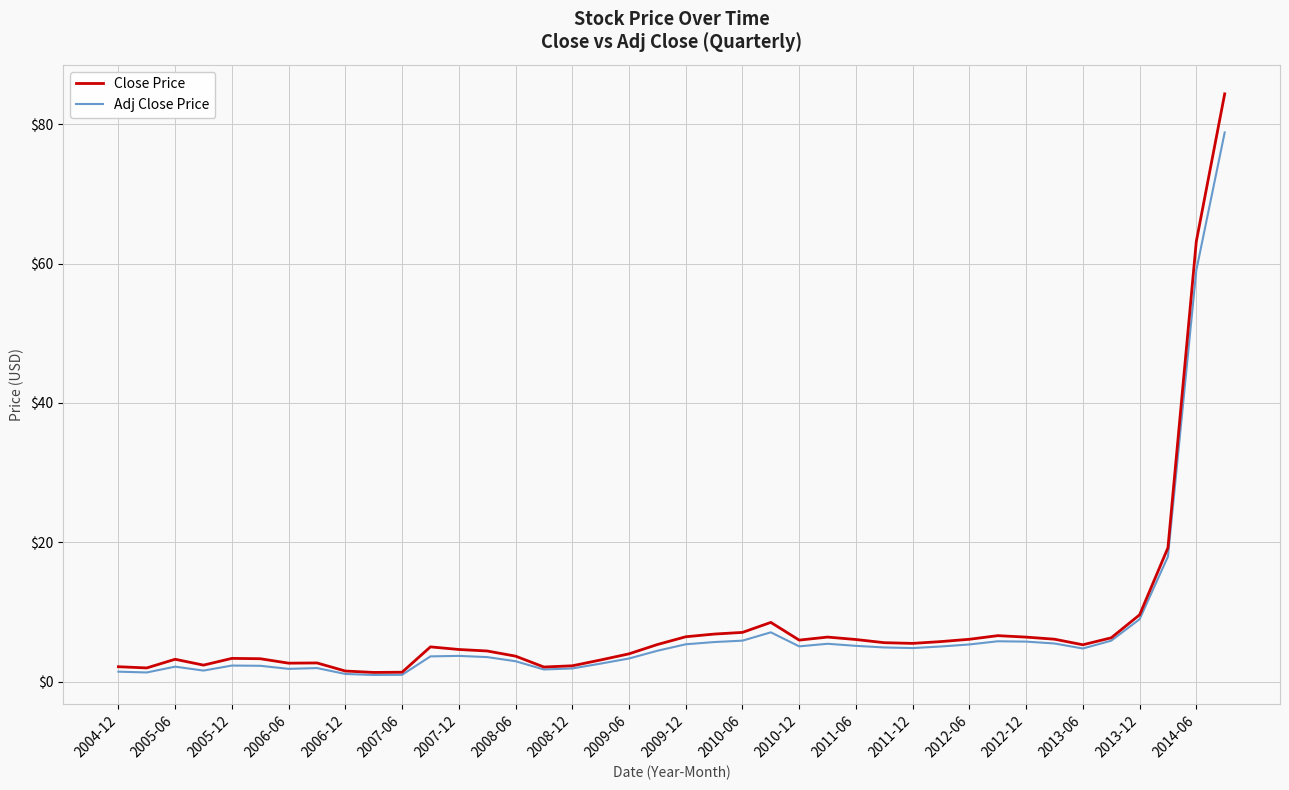

What are all the series names shown in the legend?

Close Price, Adj Close Price